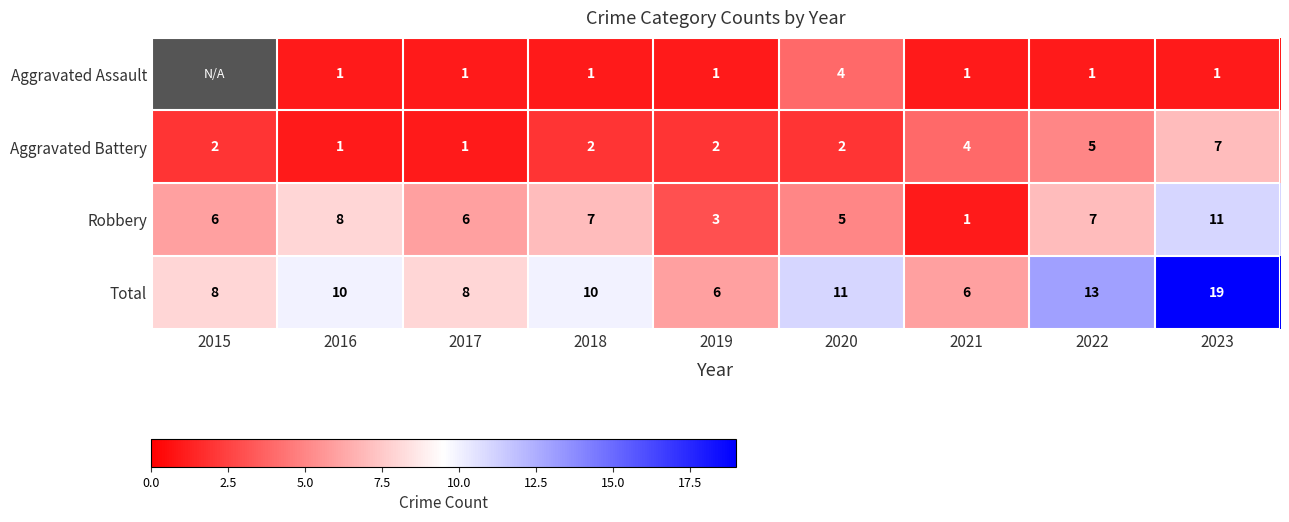

Between 2020 and 2023, which series saw the biggest shift?

Total